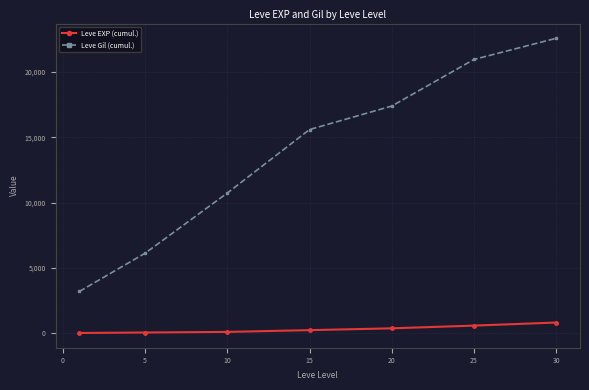

How many data points does each series have?

7